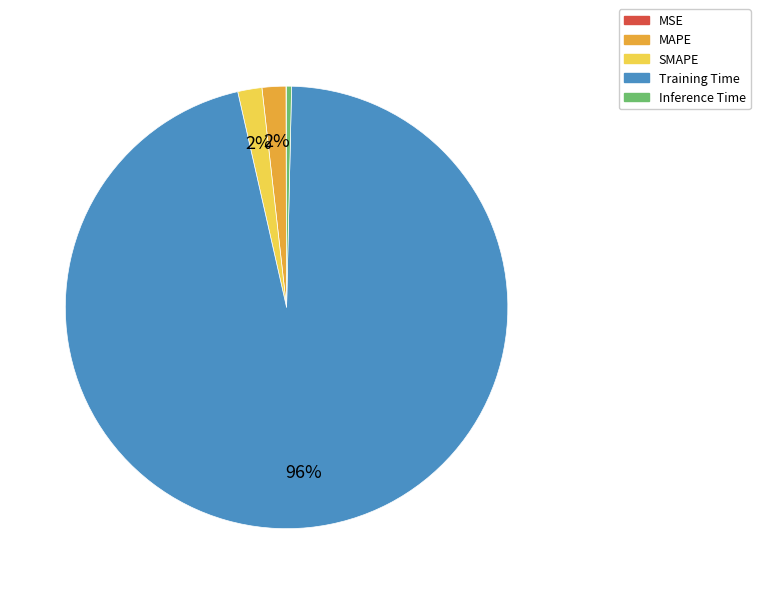

Does Inference Time account for over 50% of the chart?

No